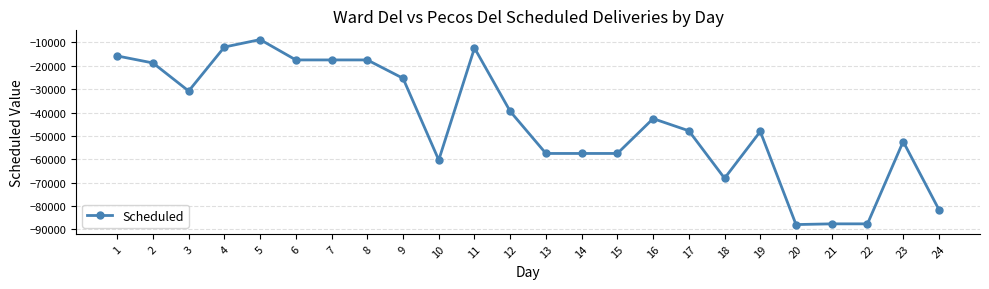

Does the chart display data point markers on the line(s)?

Yes